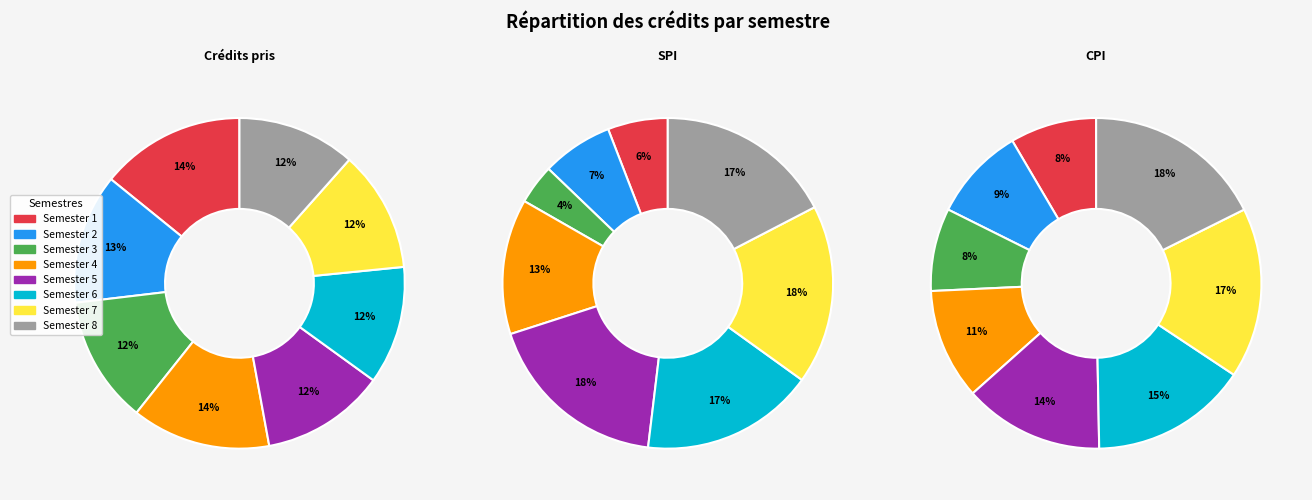

Rank the categories by value from highest to lowest.

Semester 1, Semester 4, Semester 2, Semester 3, Semester 5, Semester 7, Semester 6, Semester 8